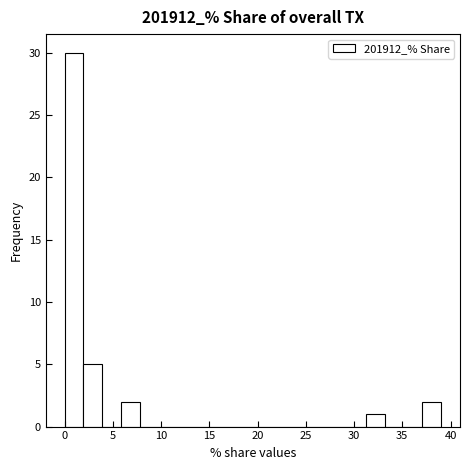

Around what value on the x-axis is the tallest bar? Give the approximate position of its centre, as read against the axis.

1.0